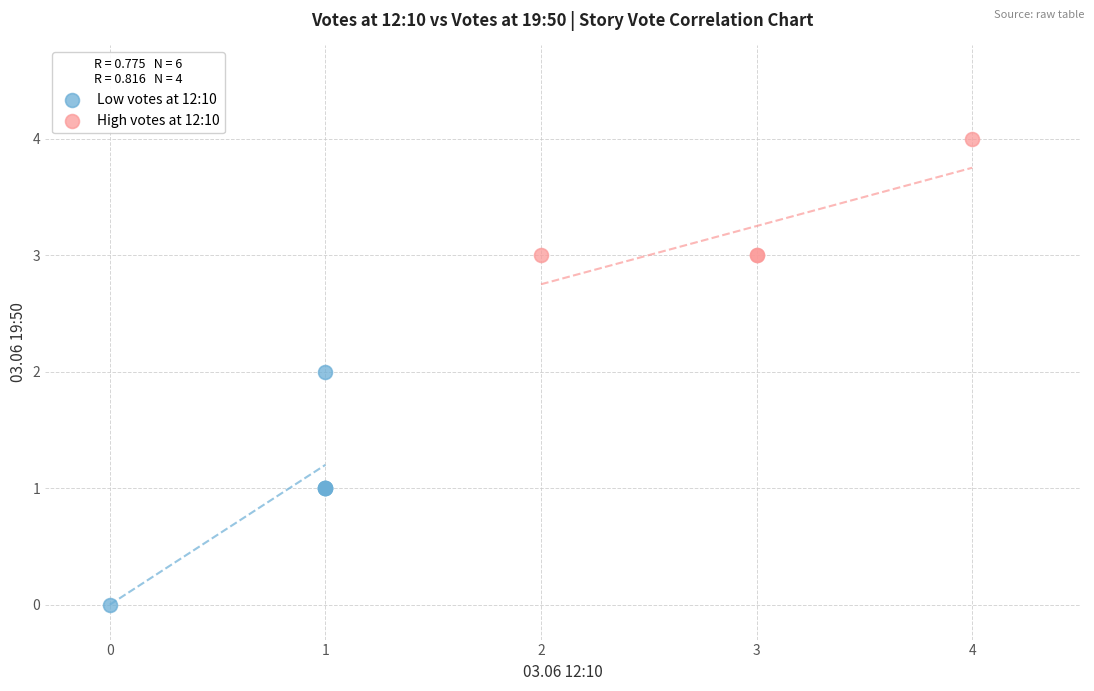

Which series has the widest spread of Y values?

Low votes at 12:10